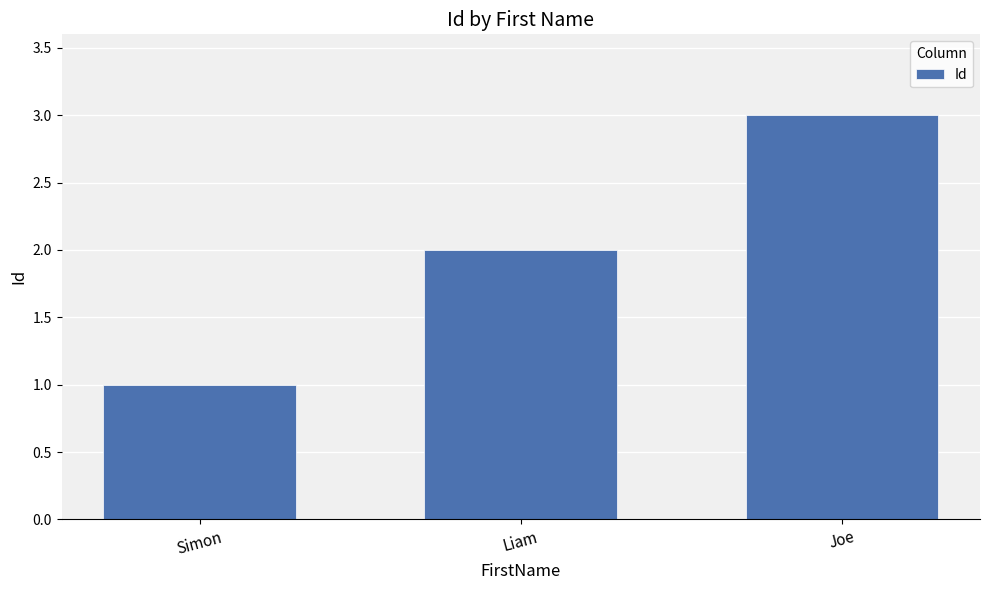

Is it true that the value at Liam is 3?

False